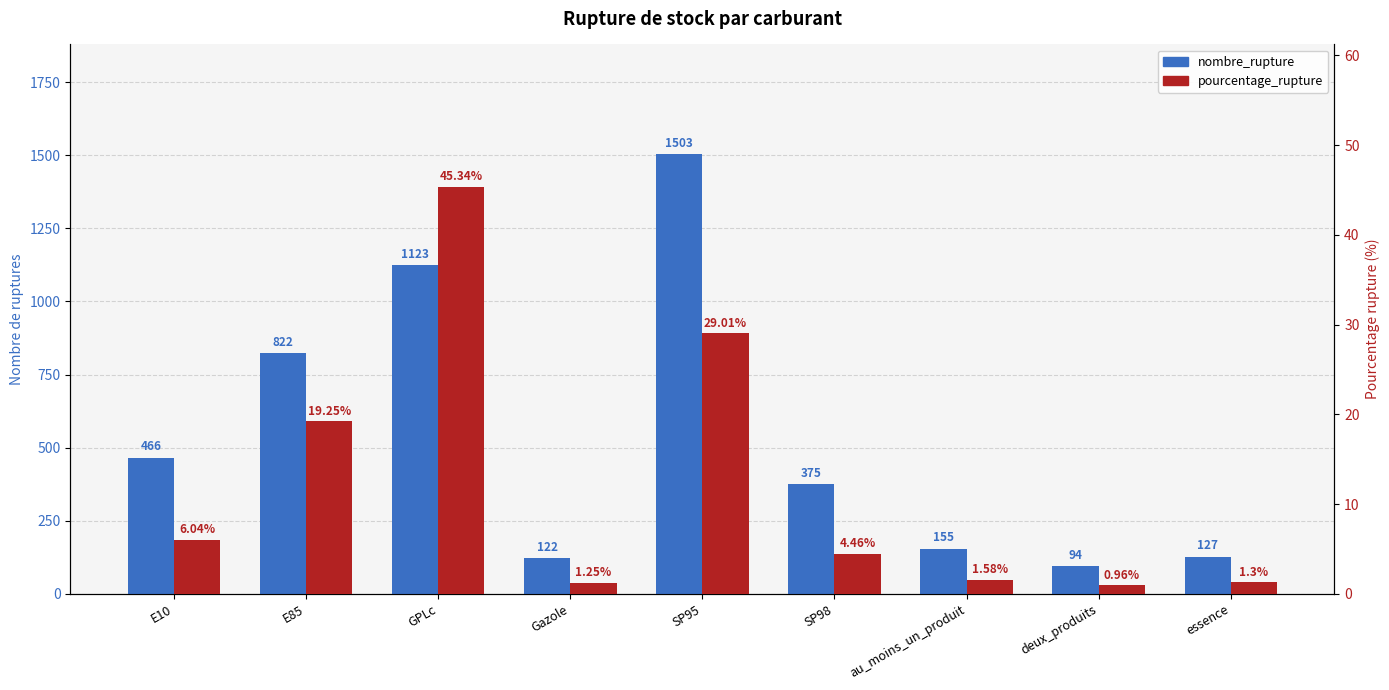

Rank the series at E10 from lowest to highest value.

pourcentage_rupture, nombre_rupture